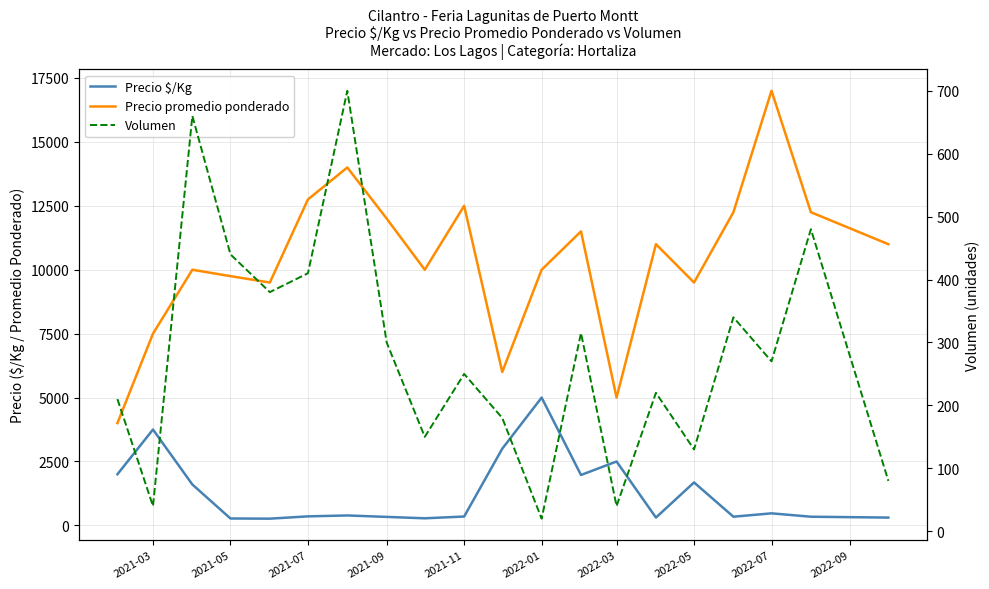

True or false: Precio promedio ponderado and Precio $/Kg cross at least once.

False